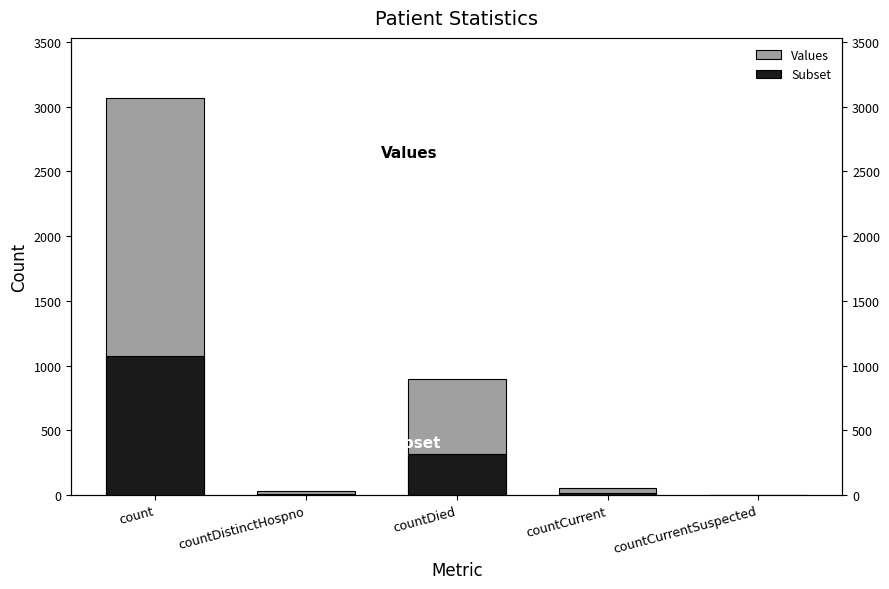

Which series changed the most between countCurrent and countCurrentSuspected?

Values